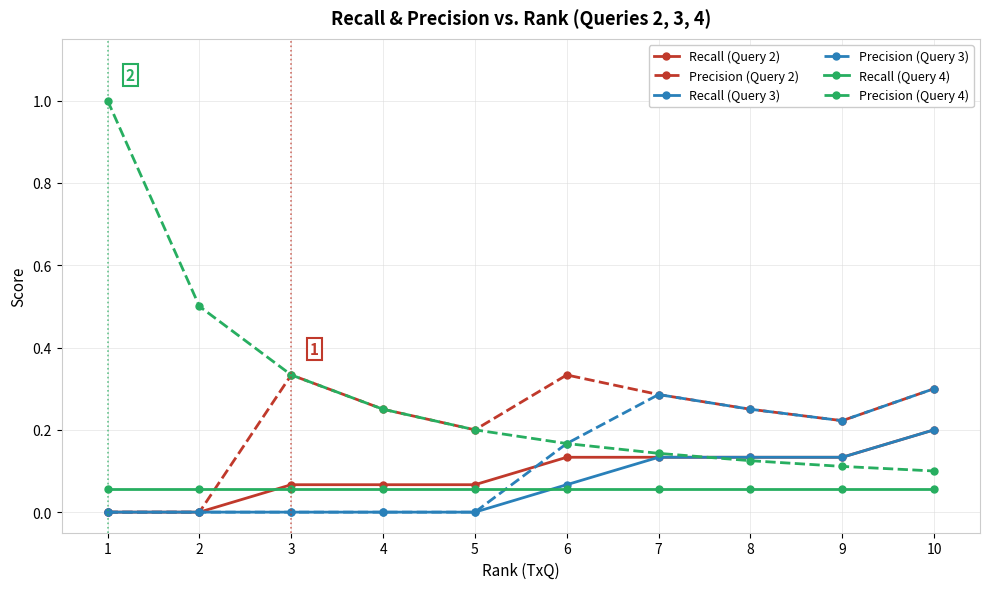

Which series changed the most between 2 and 3?

Precision (Query 2)